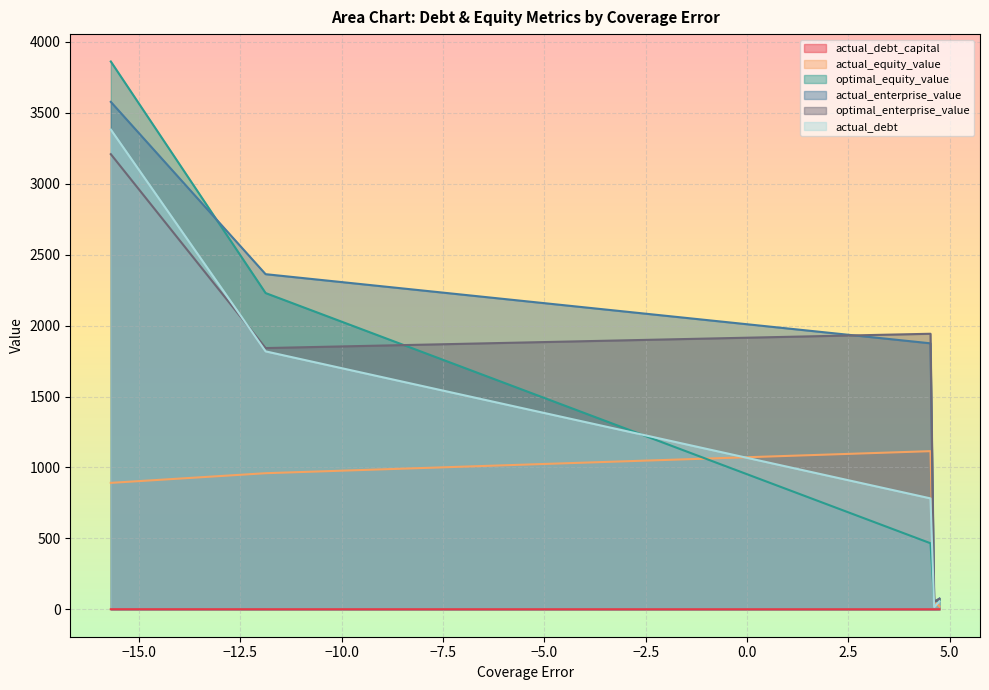

True or false: optimal_enterprise_value and actual_debt_capital cross at least once.

False